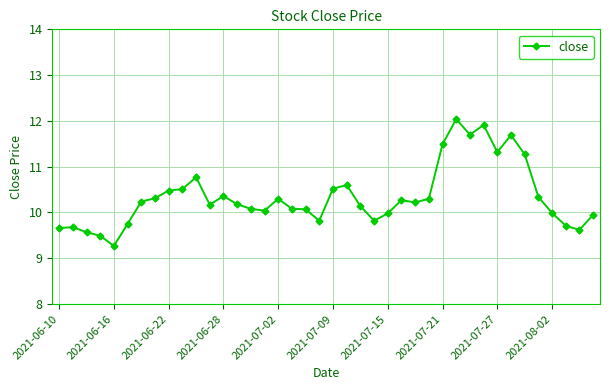

What is the sum of all values?

413.7